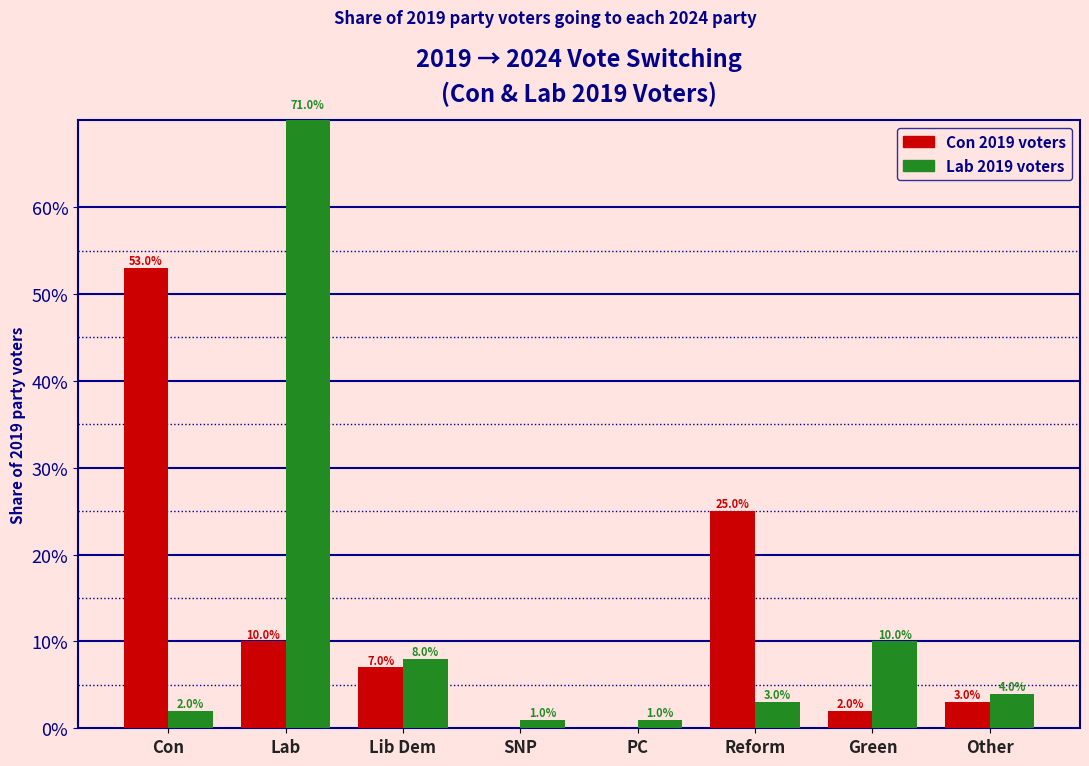

At which label does Lab (2019) reach its peak?

Lab